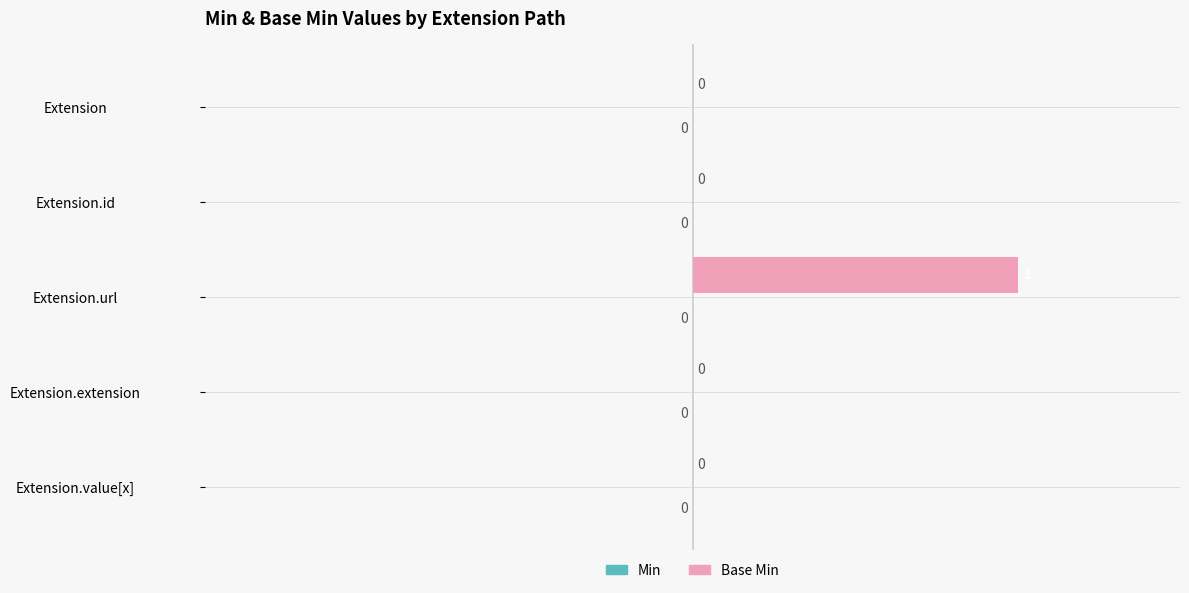

What is the change in value from Extension.id to Extension.url?

+1